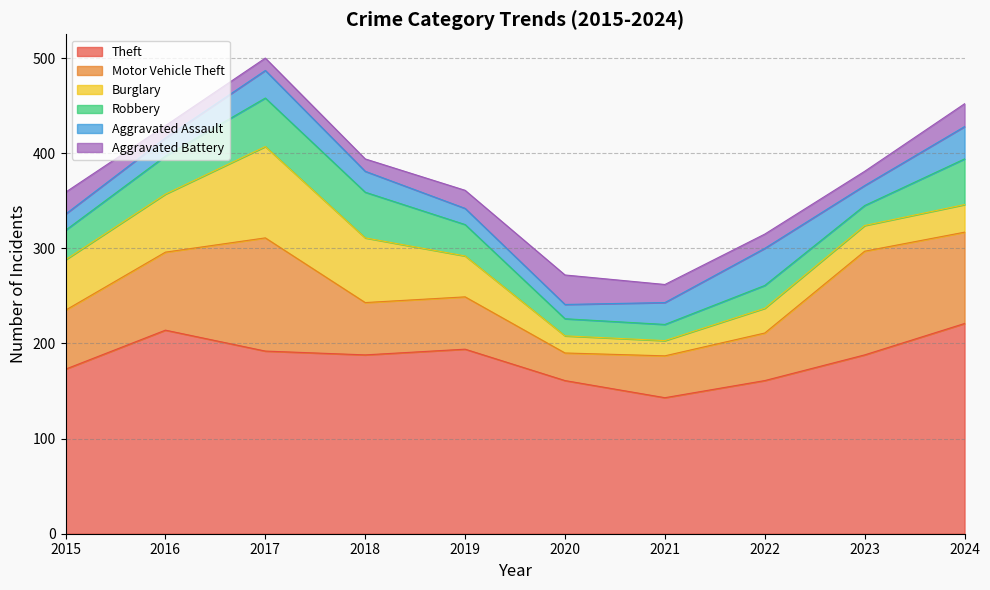

How many categories are shown in the chart?

10